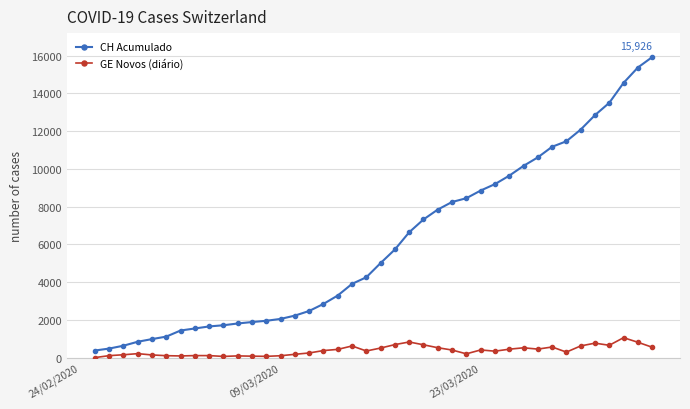

What is the minimum value for CH Acumulado?

375